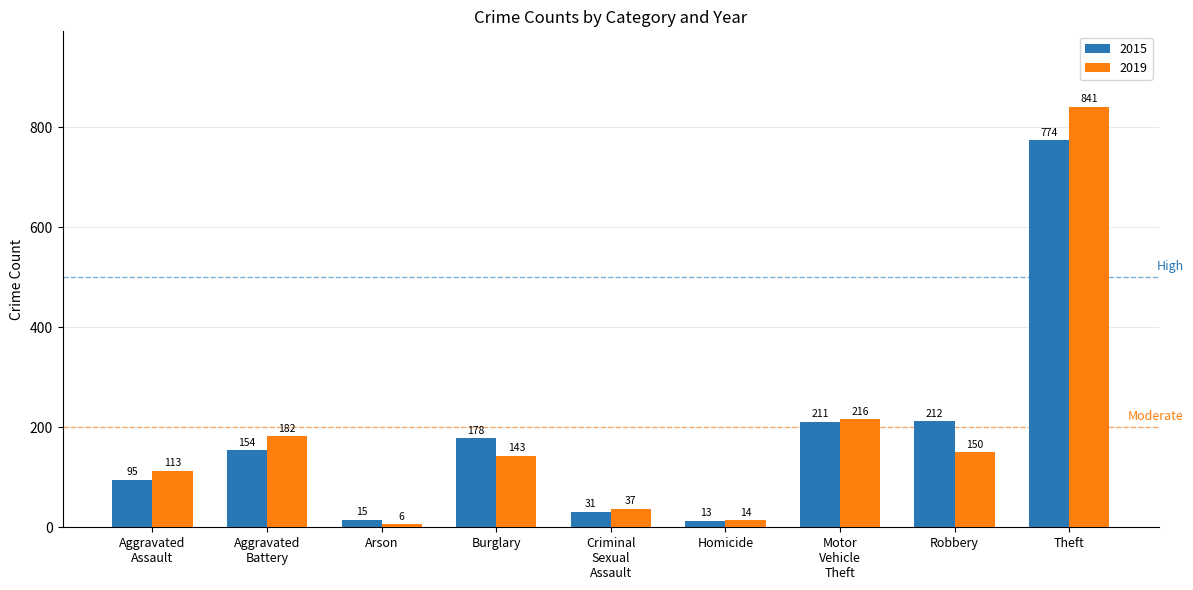

Reading left to right, list all the values displayed in this chart.

2015: 95	154	15	178	31	13	211	212	774
2019: 113	182	6	143	37	14	216	150	841